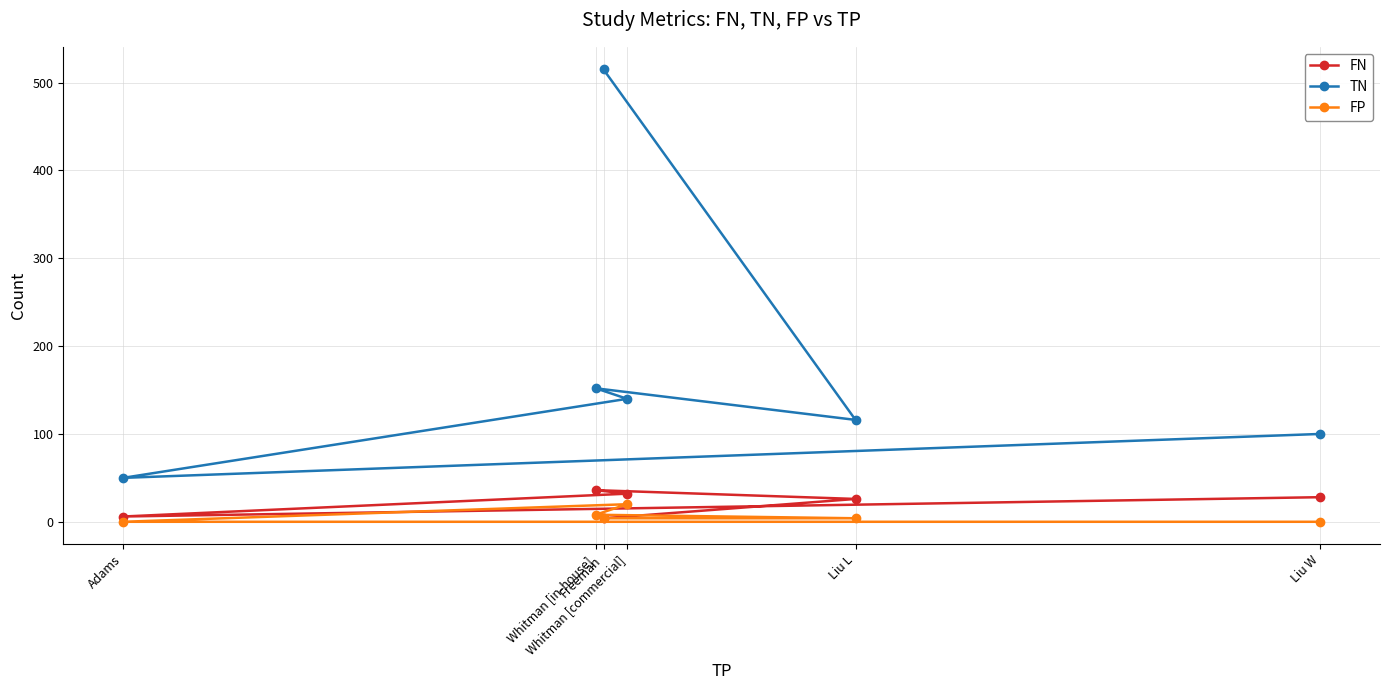

What is the label of the 3rd point from the left?

Freeman